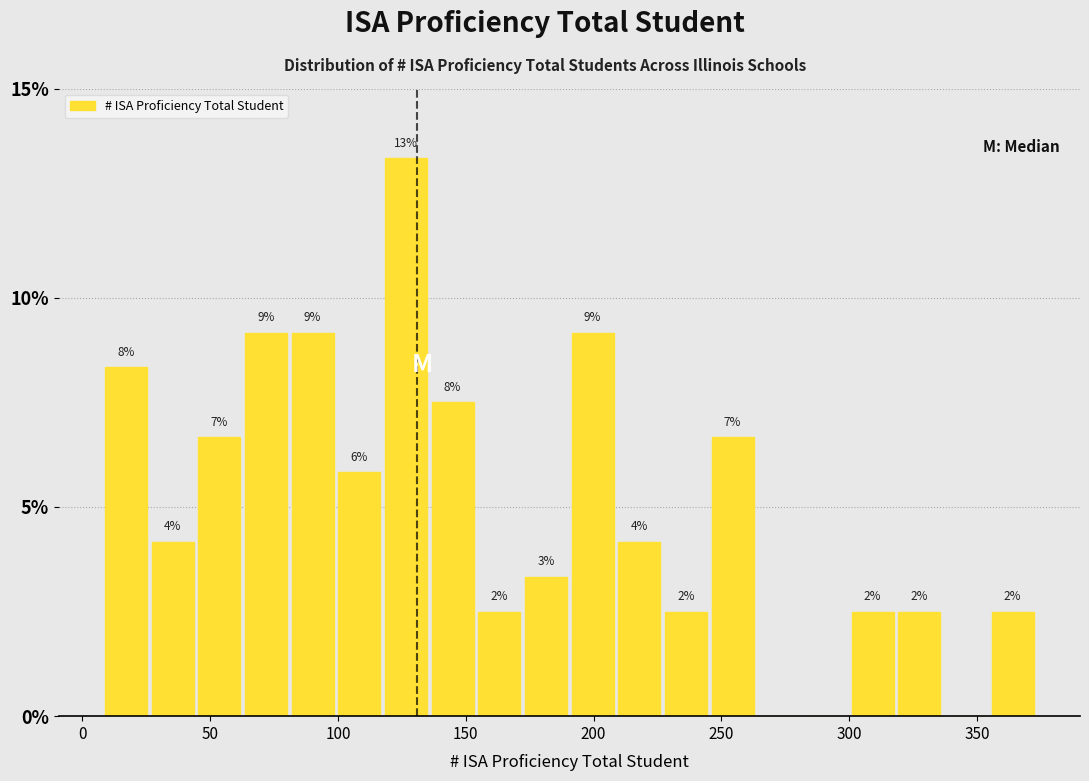

Read against the x-axis, roughly where is the centre of the tallest bar?

125